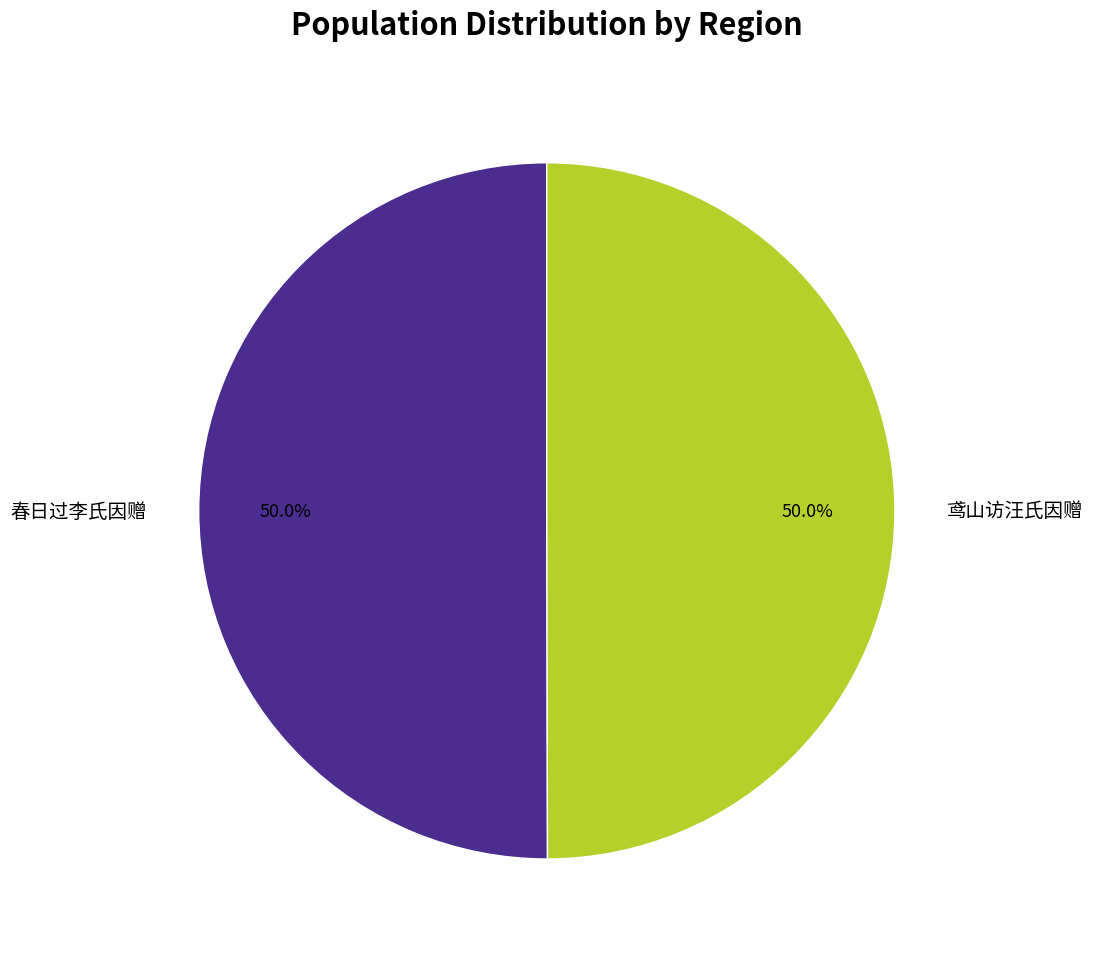

Approximately how many times larger is the value at 鸢山访汪氏因赠 compared to 春日过李氏因赠?

1.0